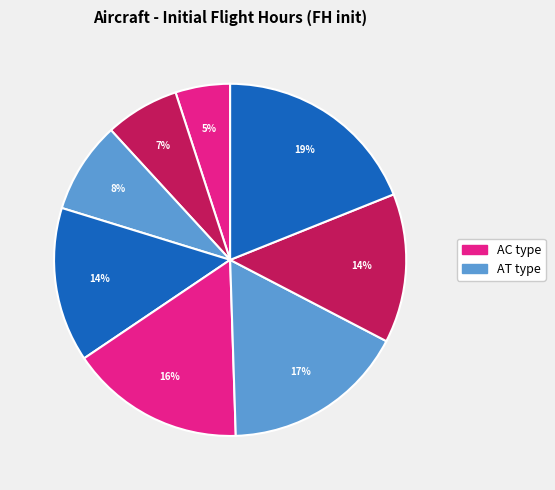

Which slice is the largest?

AT005